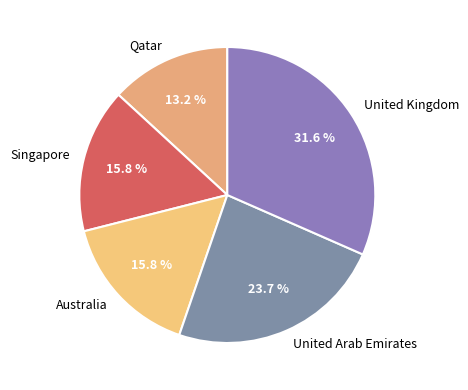

Do United Arab Emirates and Qatar together represent more than half of the pie?

No